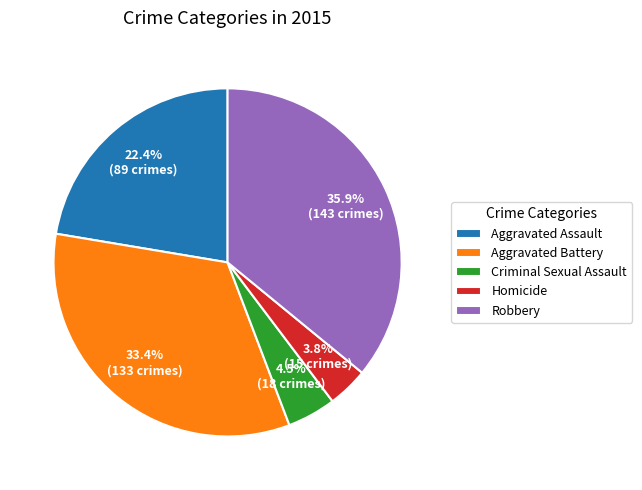

Approximately how many times larger is the value at Criminal Sexual Assault compared to Aggravated Battery?

0.1